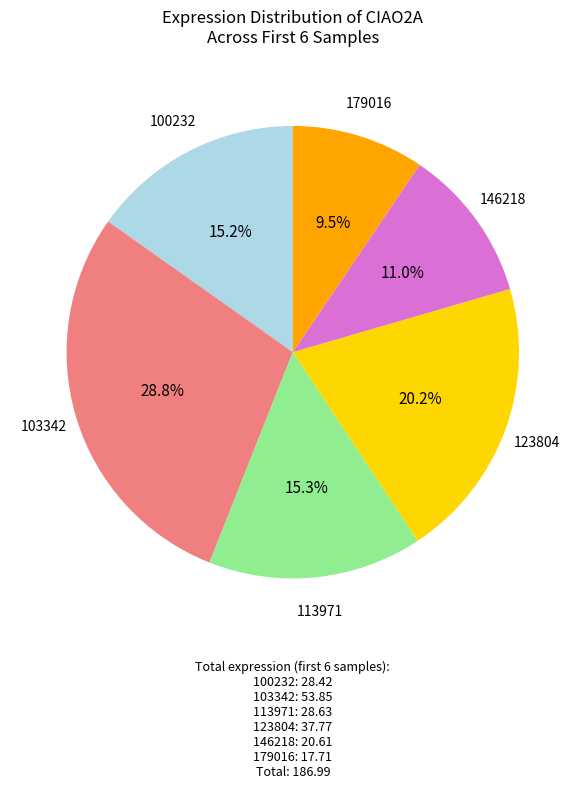

Is there any slice that represents more than half of the pie?

No